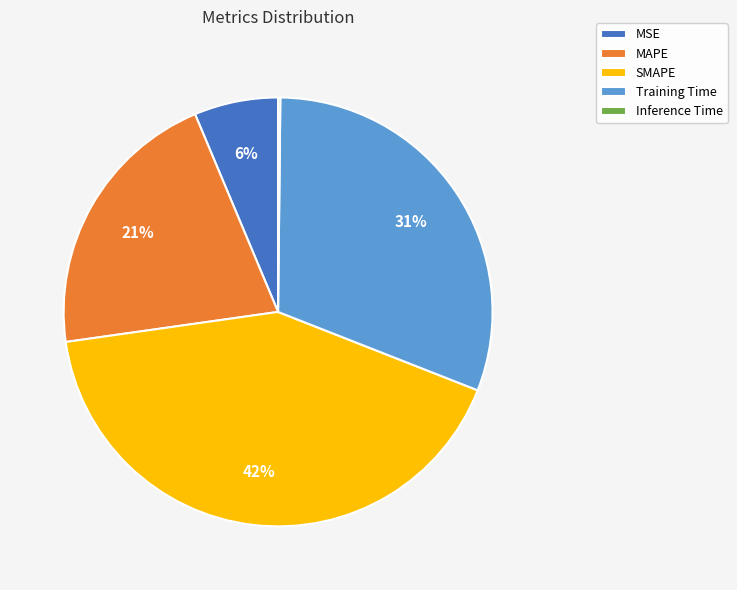

Do MAPE and Training Time together represent more than half of the pie?

Yes